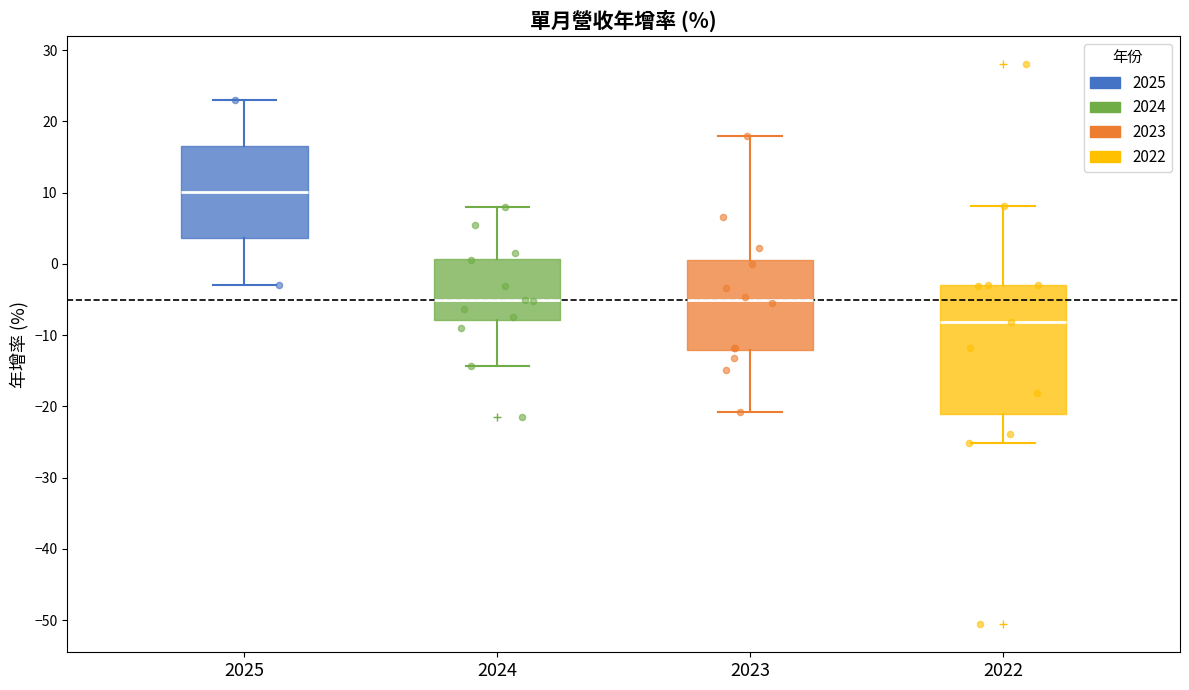

Reading left to right, read every box against the y-axis: the position of its median line, the range the box covers, and the ends of its whiskers. The values are not printed on the chart, so give them approximately, as read against the axis.

2025: median 10, box 4 to 17, whiskers -3 to 23
2024: median -5, box -8 to 1, whiskers -14 to 8
2023: median -5, box -12 to 1, whiskers -21 to 18
2022: median -8, box -21 to -3, whiskers -25 to 8